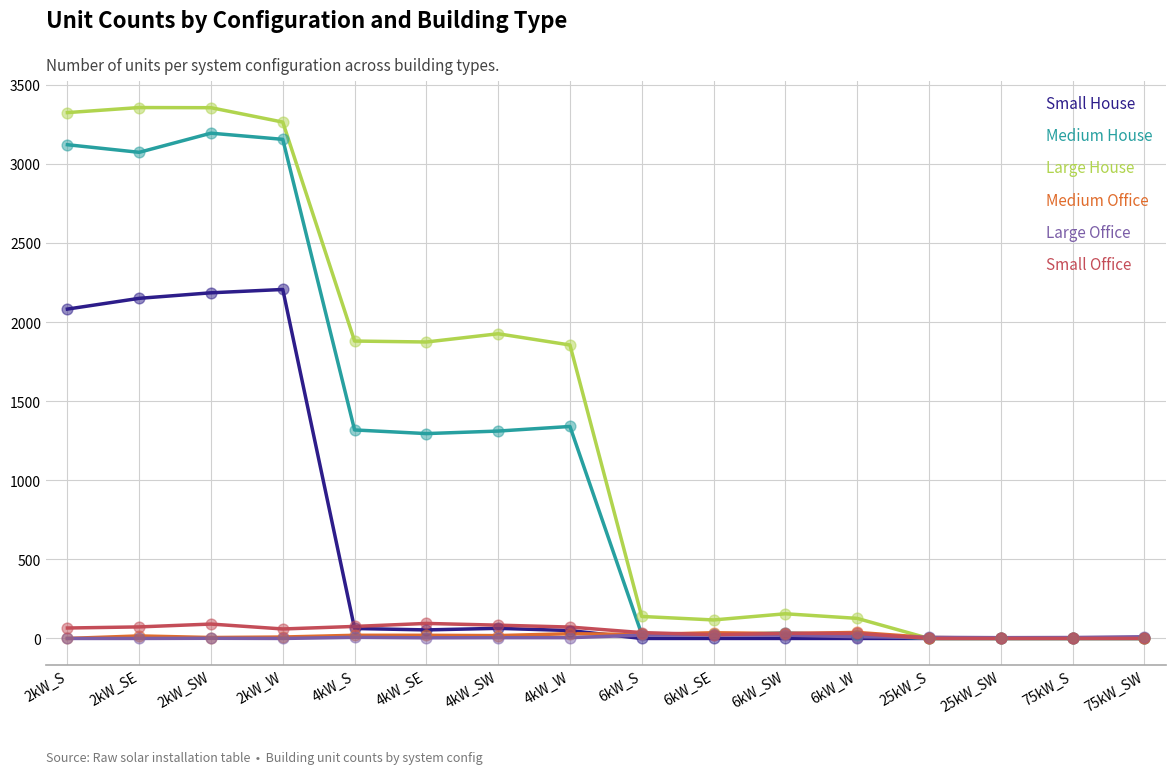

Which series has the widest spread of values?

Large House